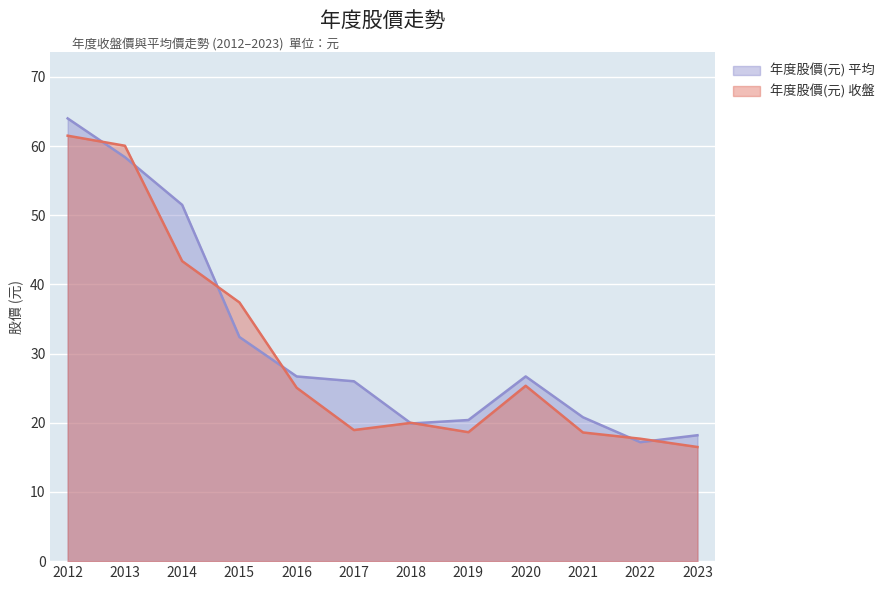

How many lines are shown in the chart?

2